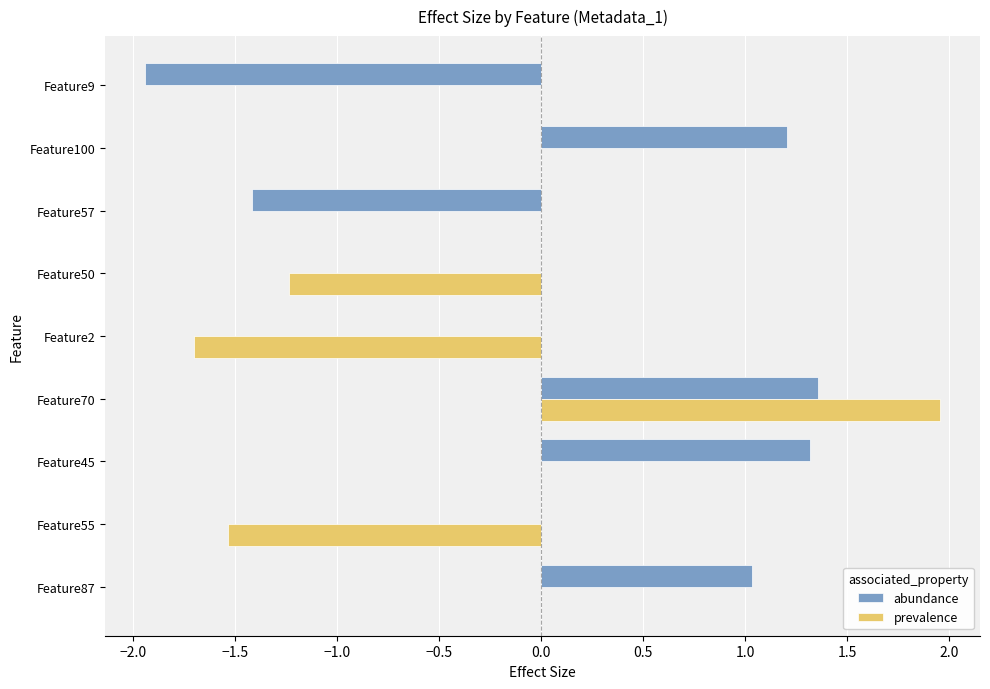

What are all the series names shown in the legend?

abundance, prevalence